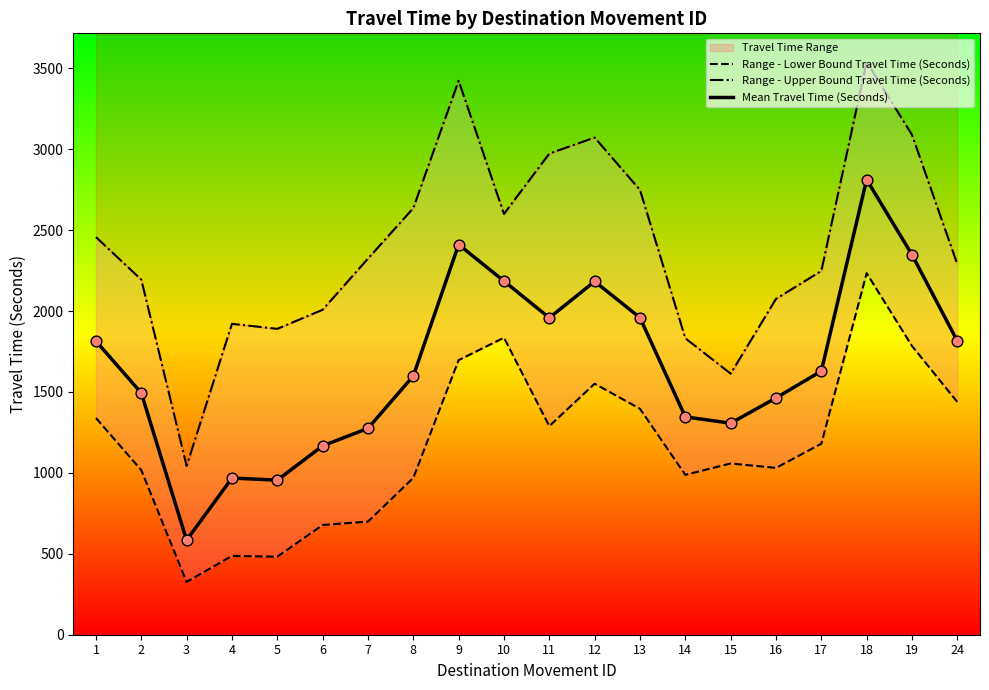

Which series reaches the minimum Y coordinate?

Range - Lower Bound Travel Time (Seconds)